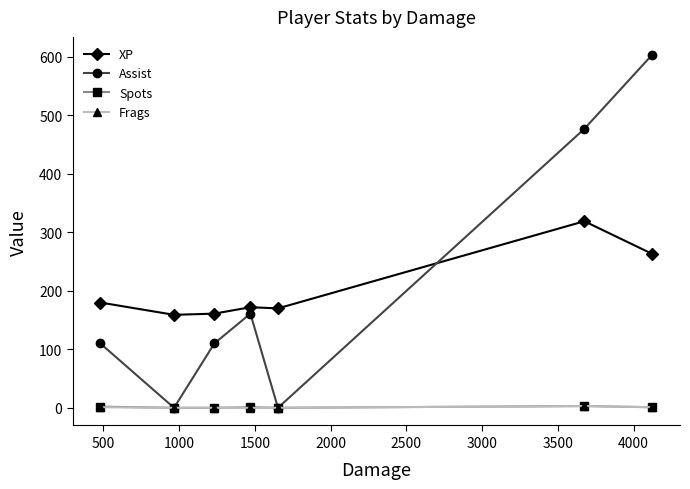

What is the maximum value for Frags?

3